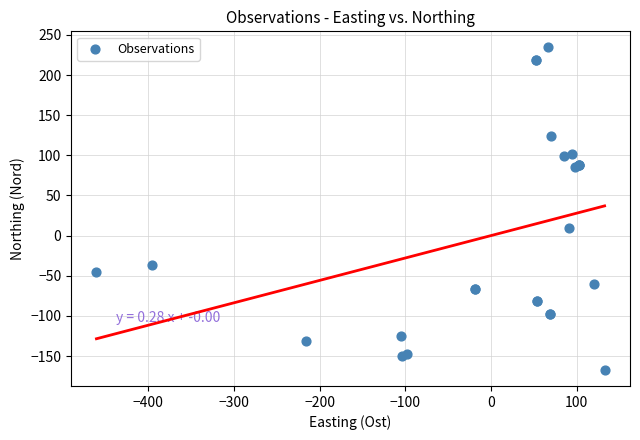

What Y value in the scatter plot is closest to 33?

9.8